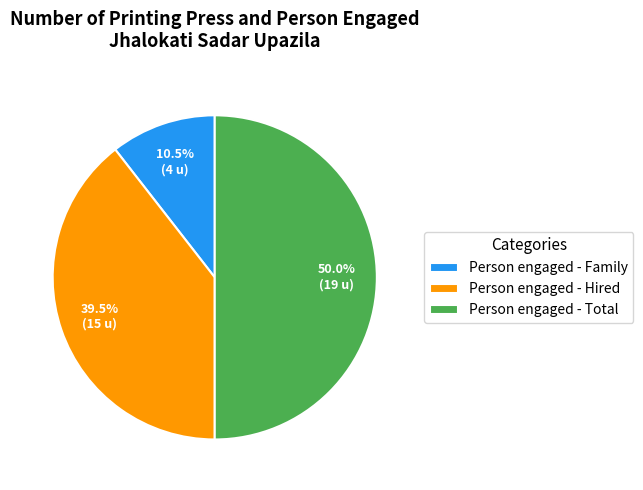

Is it true that Person engaged - Total is 50% of the pie?

True